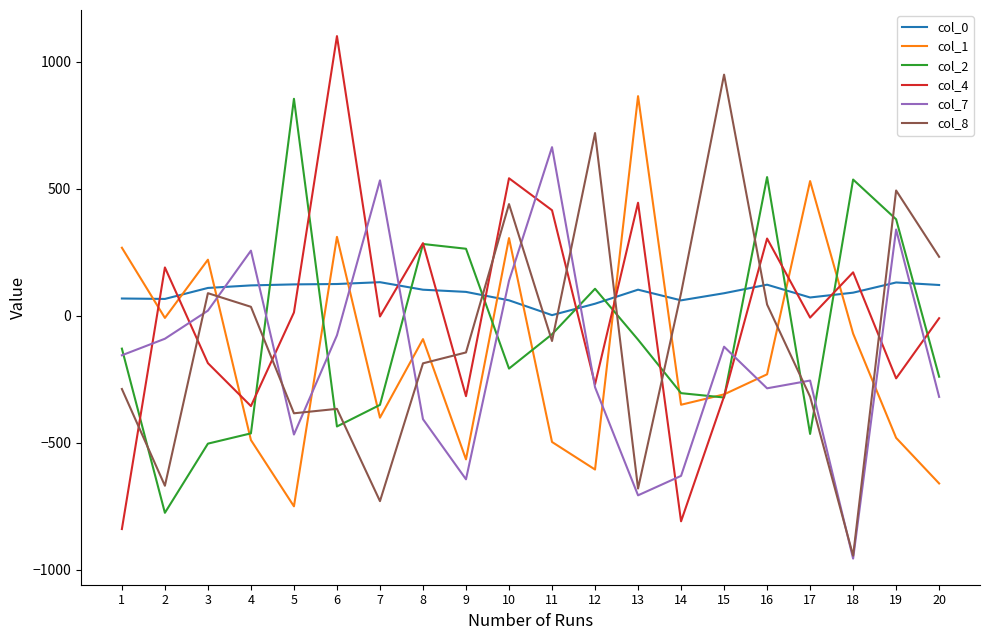

Which series changed the most between 12 and 14?

col_8